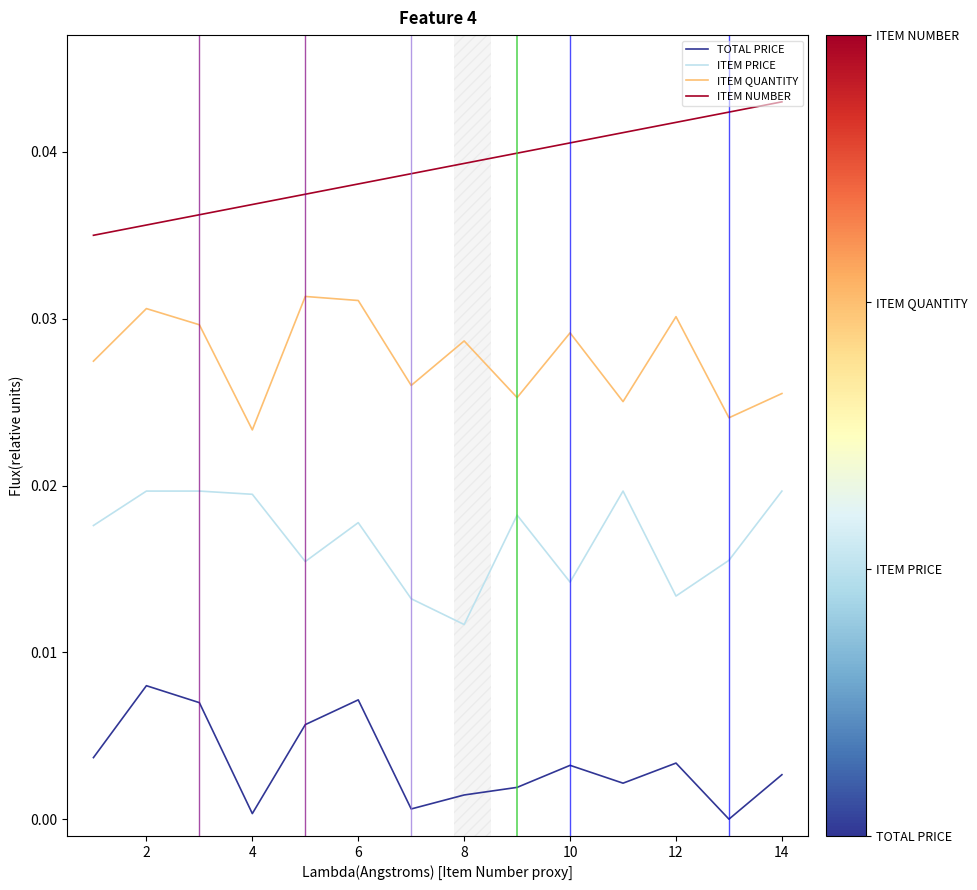

True or false: ITEM PRICE and TOTAL PRICE cross at least once.

False